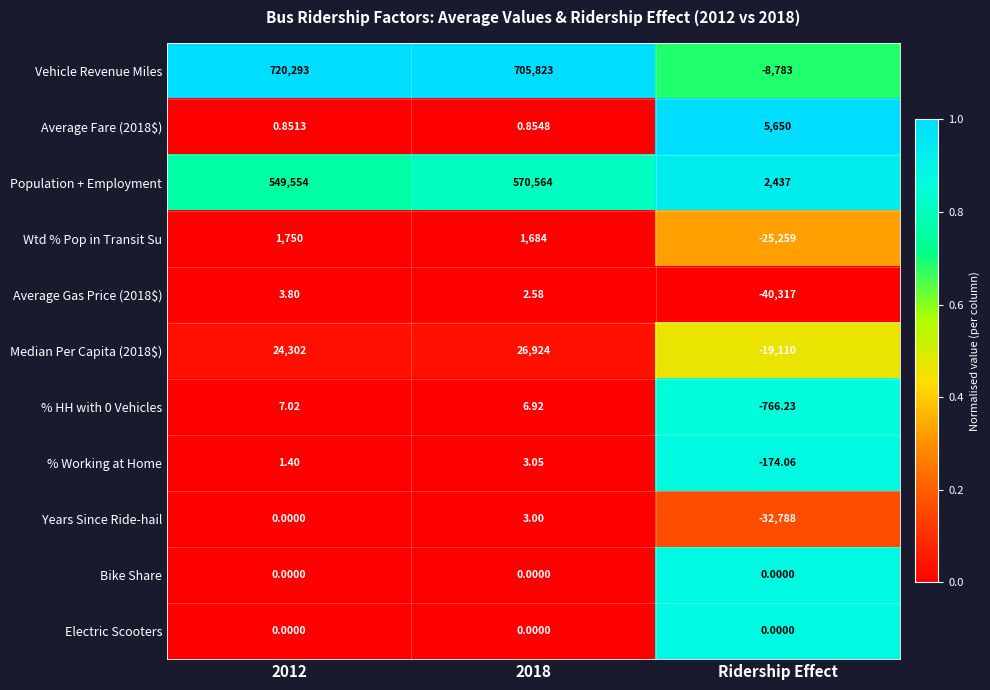

Which series changed the most between 2012 and Ridership Effect?

Vehicle Revenue Miles